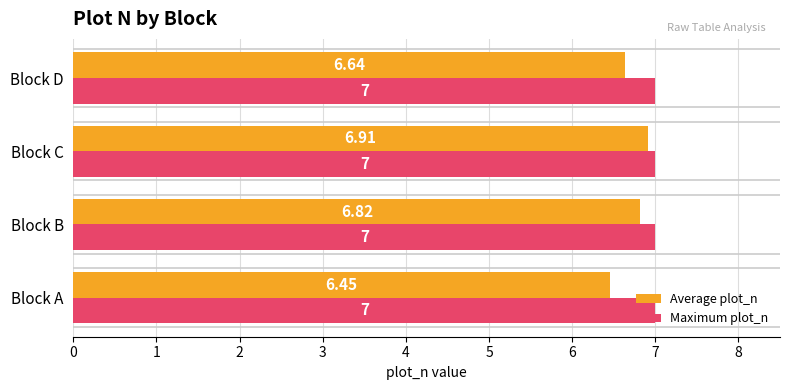

What is the sum of all Maximum plot_n values?

28.0